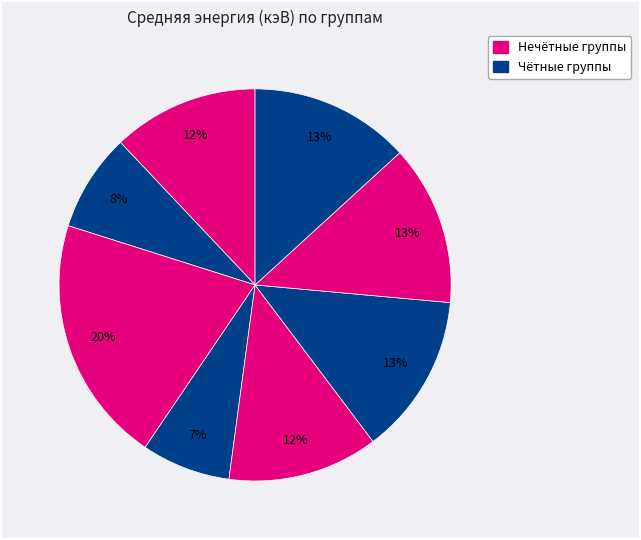

Which slice is the largest?

group_3